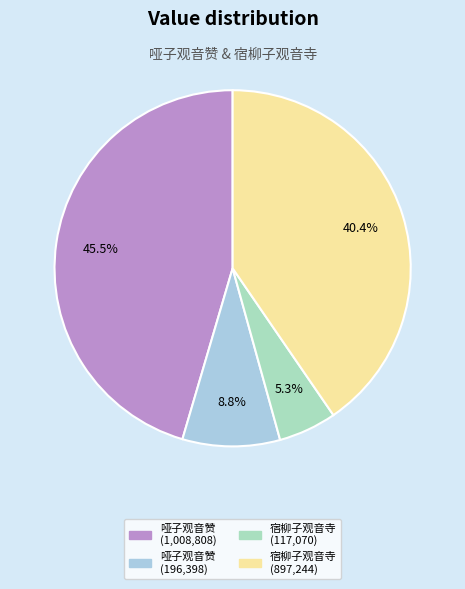

How much of the chart is everything except 哑子观音赞 (1,008,808)?

54.5%